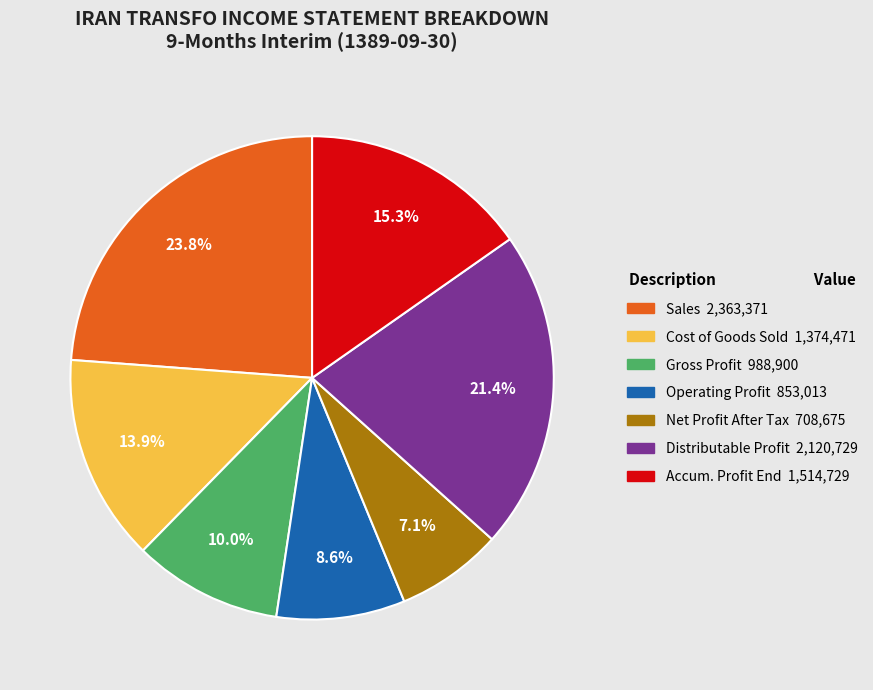

Is there any slice that represents more than half of the pie?

No